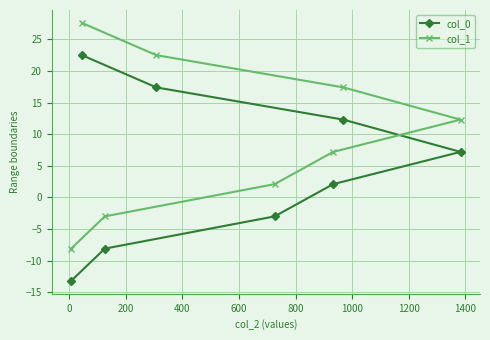

What is the sum of all col_1 values?

78.0